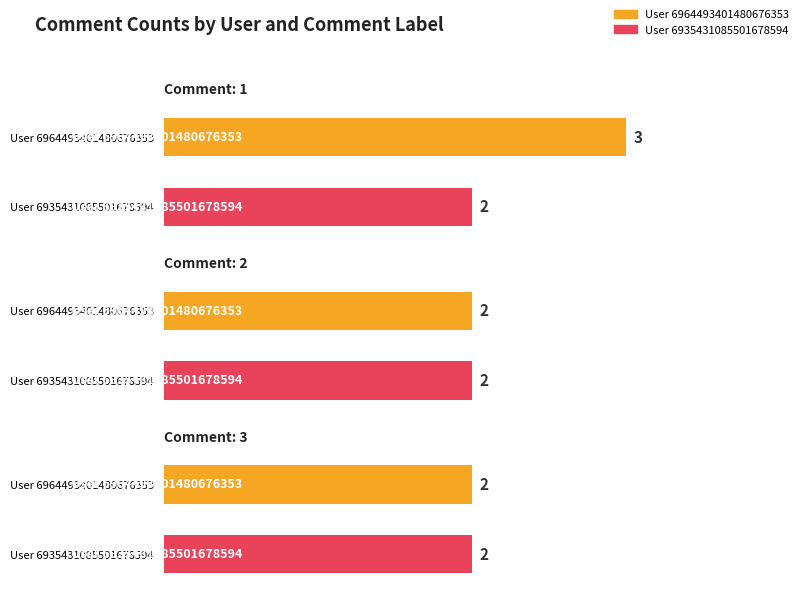

What is the value of the count_6935431085501678594 bar at the 2nd from the left?

2